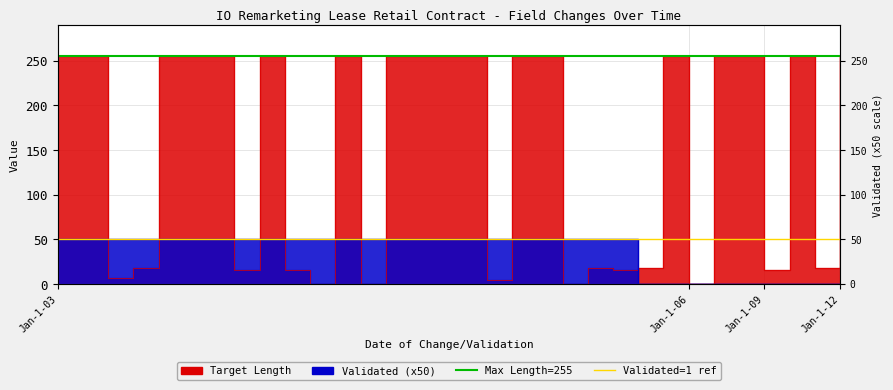

What is the maximum value for Max Target Length (255)?

255